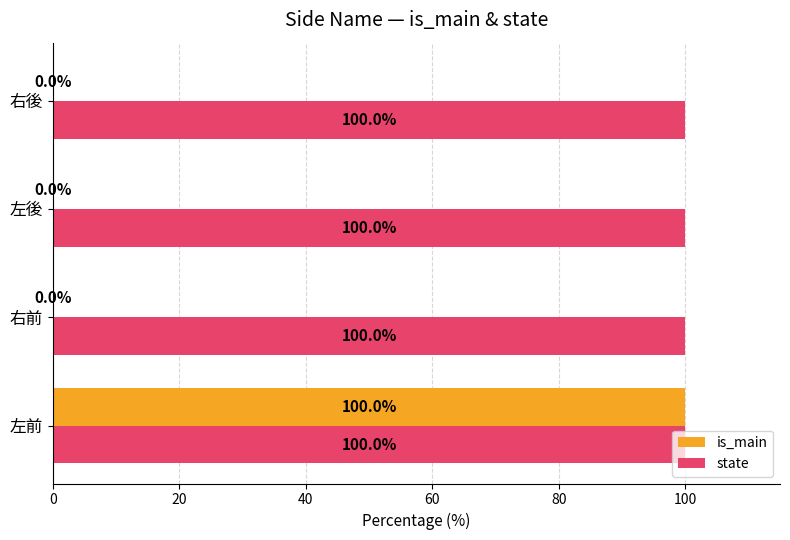

What is the sum of the state values at 左後 and 右後?

200